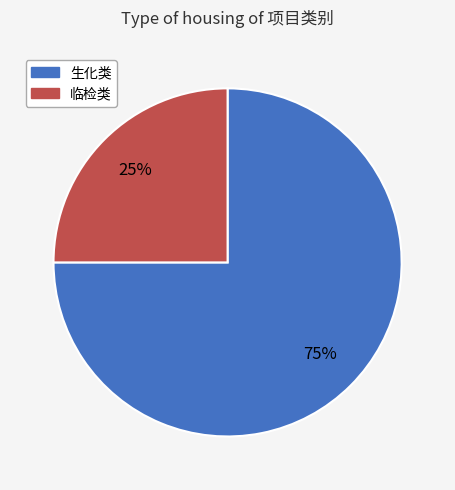

Is it true that 生化类 is 62% of the pie?

False